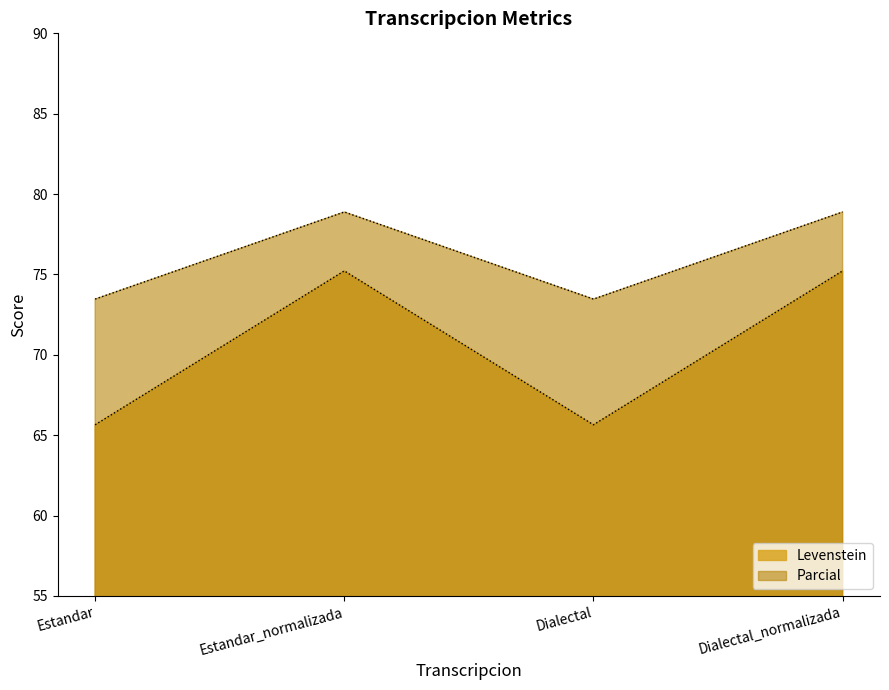

What is the difference between the second highest and second lowest values in the Levenstein series?

9.6